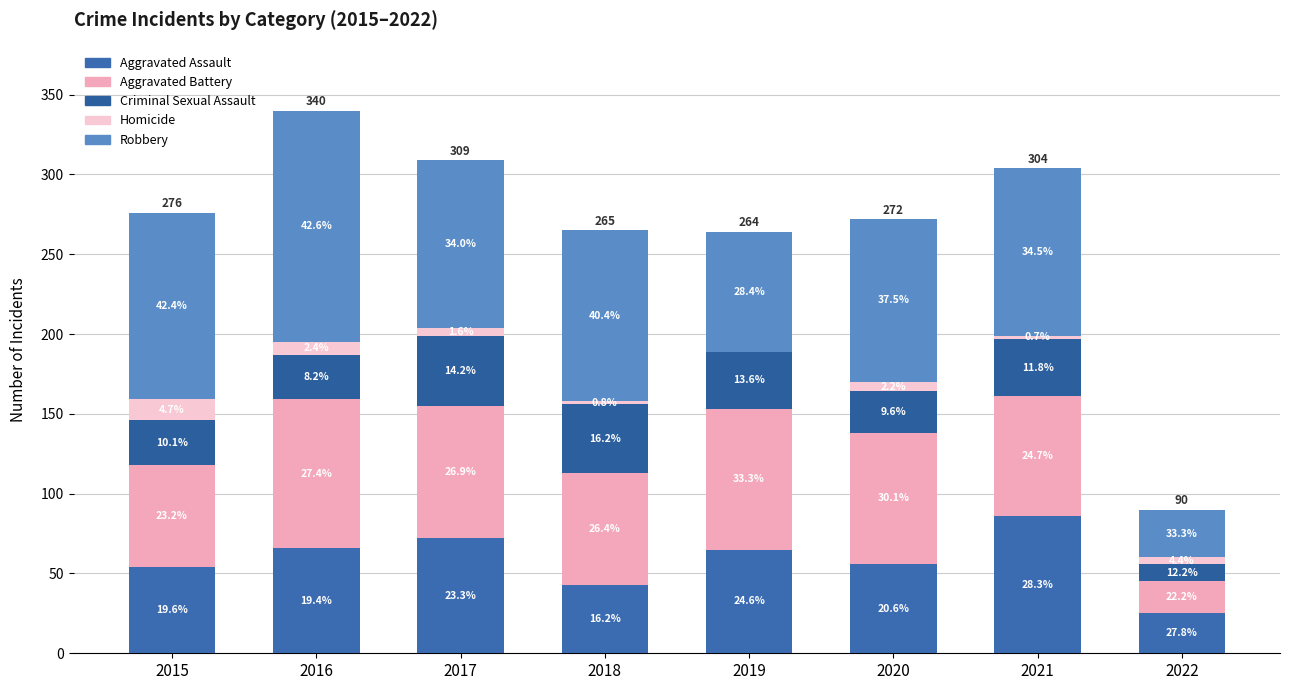

Which series has the largest total across all categories?

Robbery